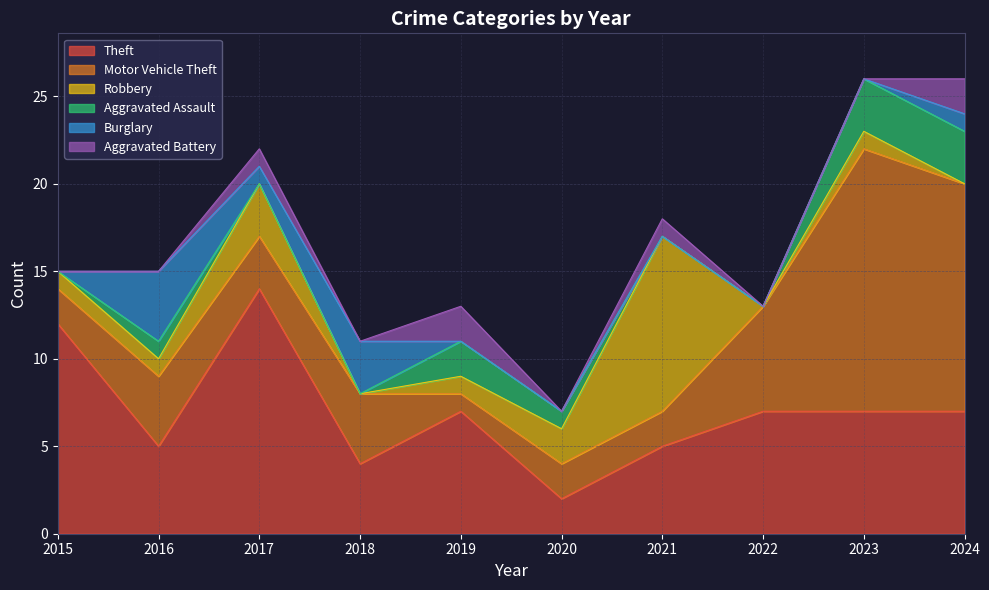

How many data points in Theft are less than 7?

4